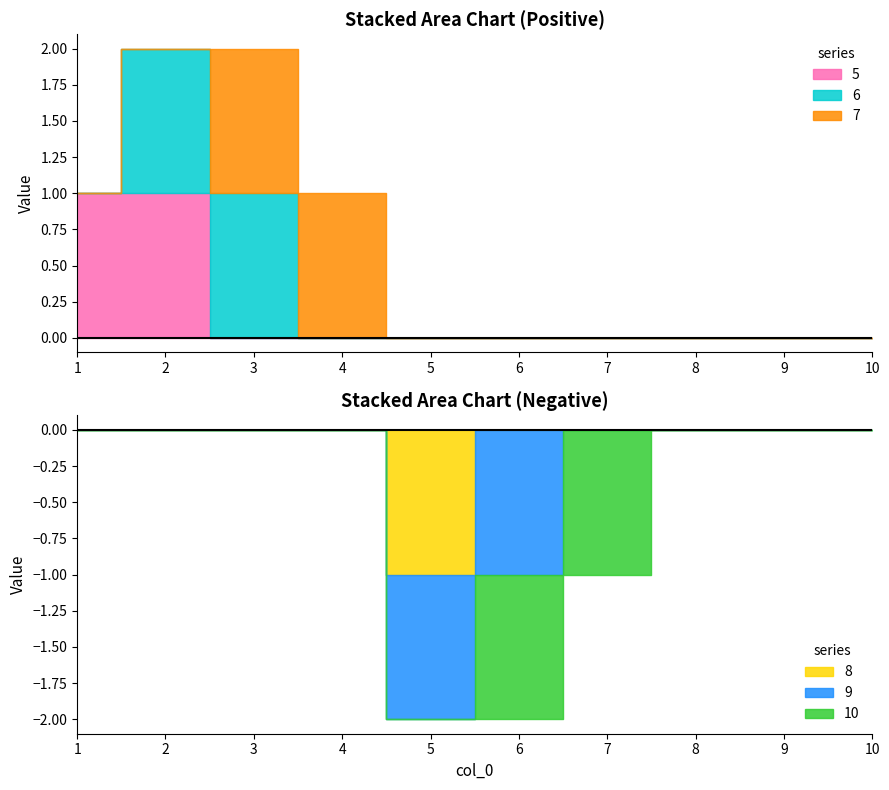

True or false: 10 has more than 1 points higher than both neighbors.

False